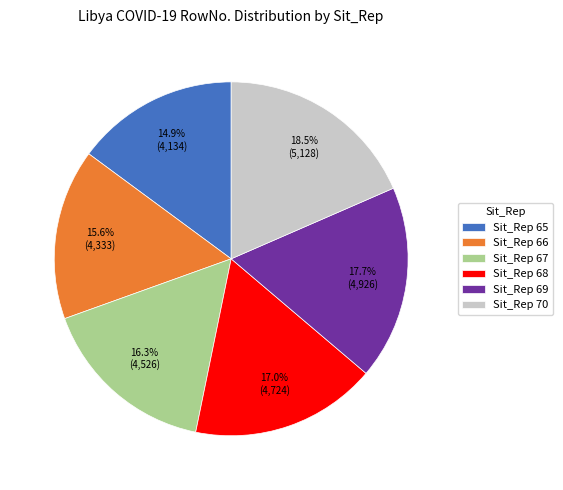

Is there any slice that represents more than half of the pie?

No